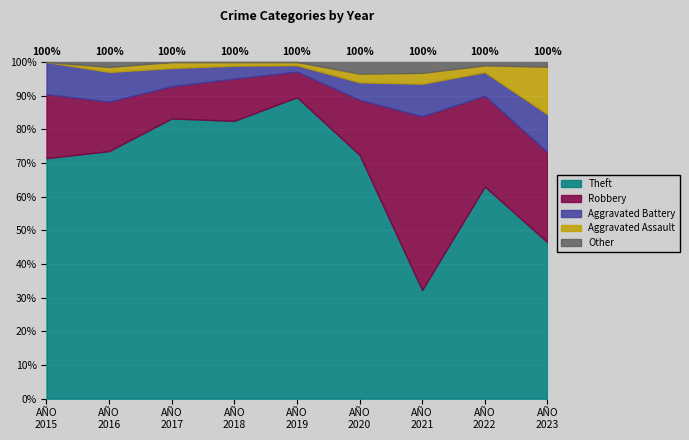

What are all the series names shown in the legend?

Theft, Robbery, Aggravated Battery, Aggravated Assault, Other